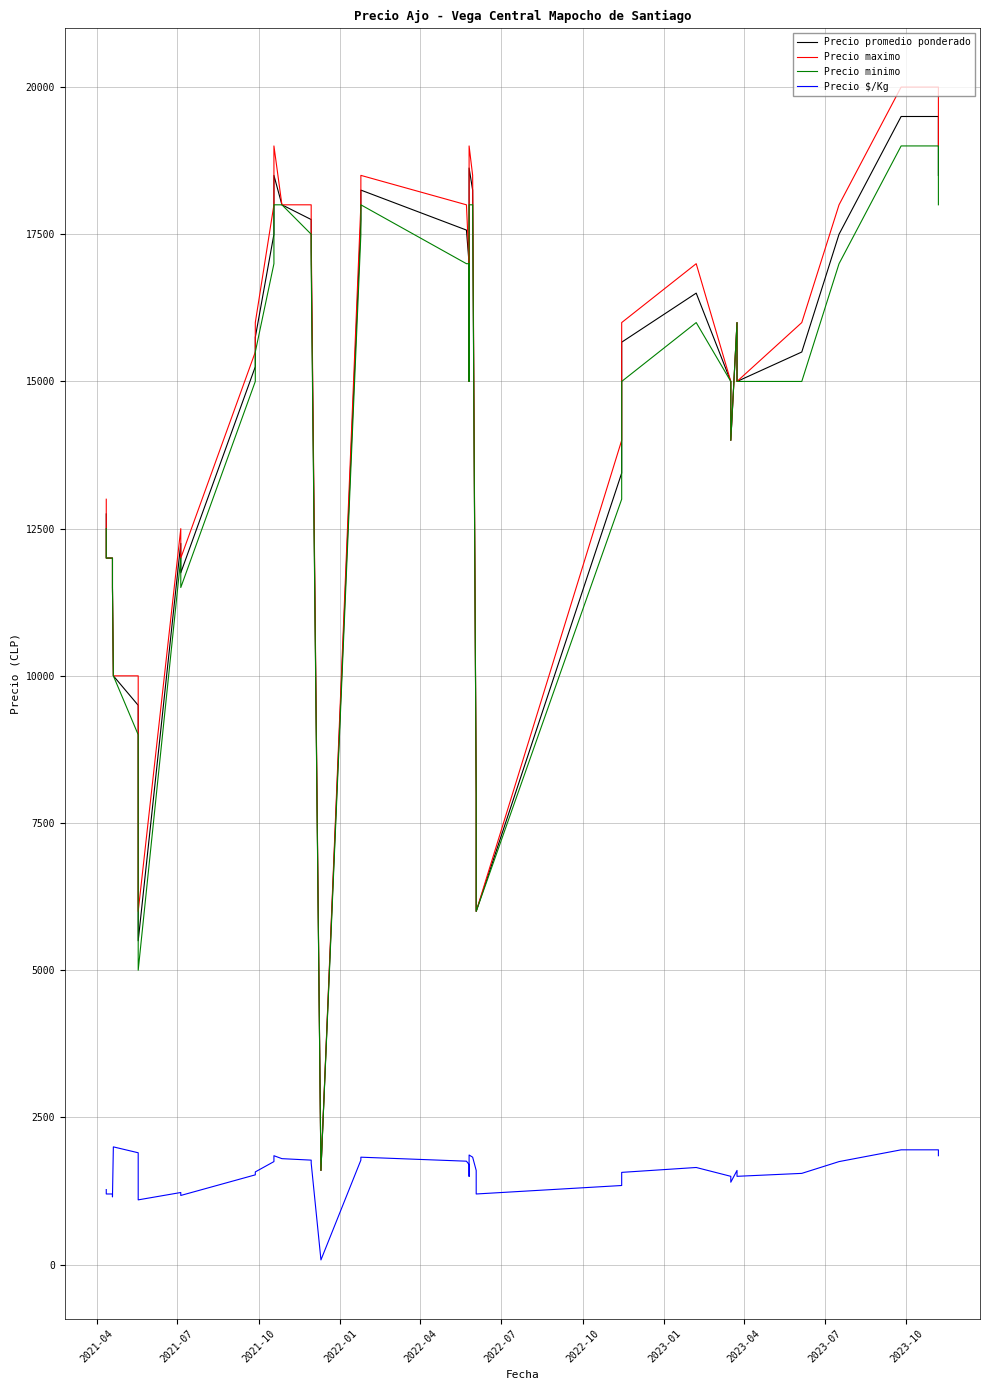

What is the maximum value for Precio $/Kg?

2000